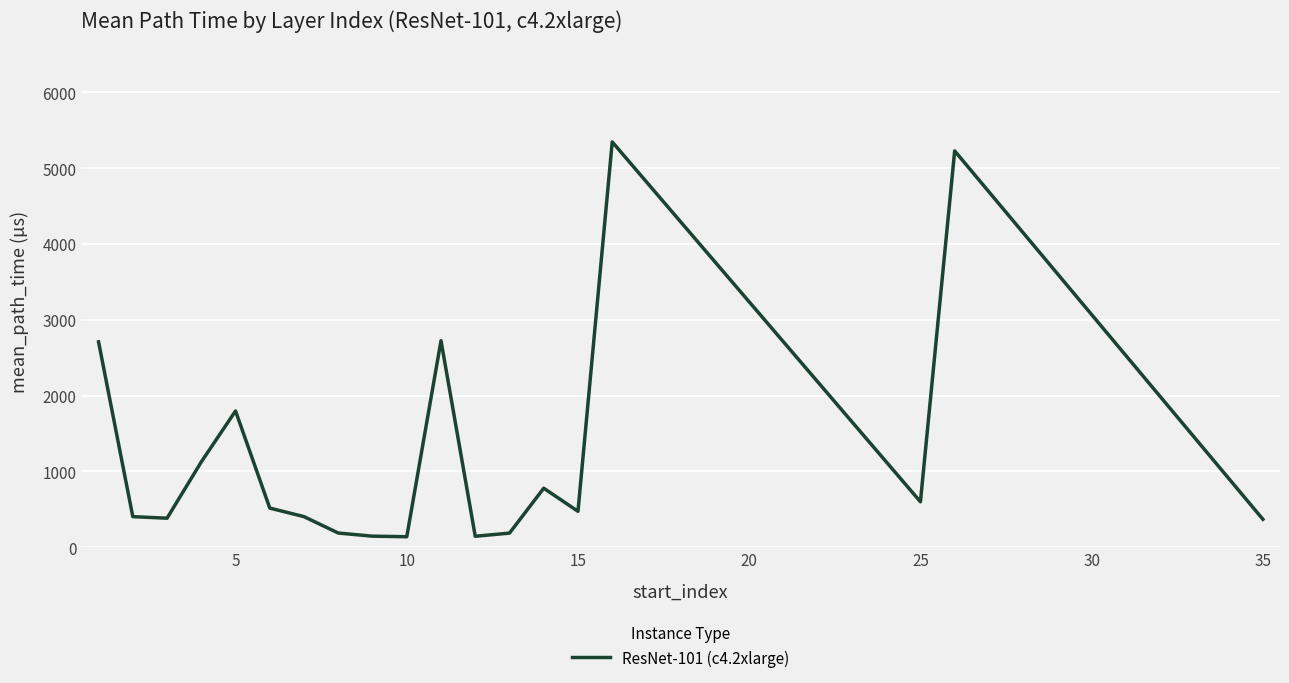

What is the greatest value displayed?

5345.8